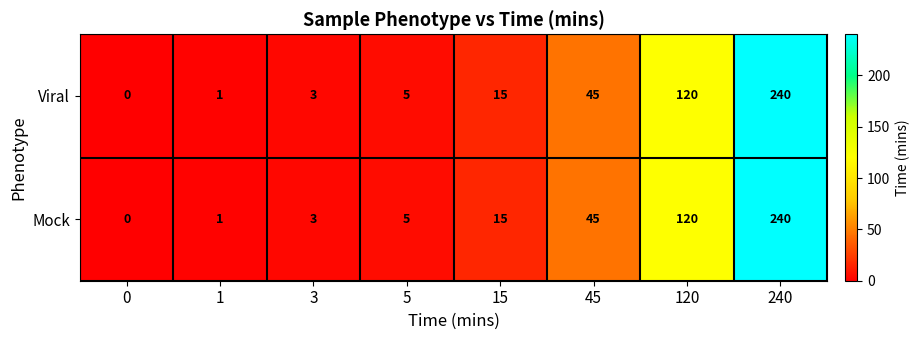

What is the total value across all series at 45?

90